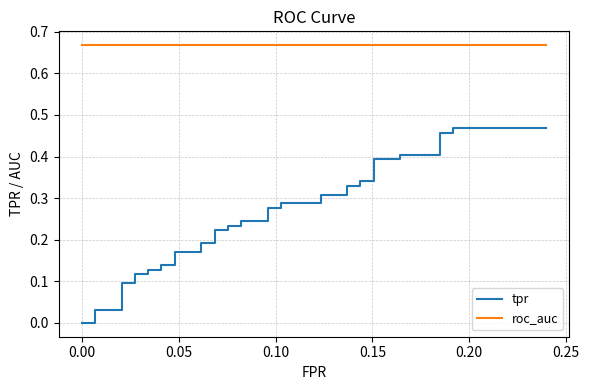

True or false: tpr and roc_auc intersect in this chart.

False